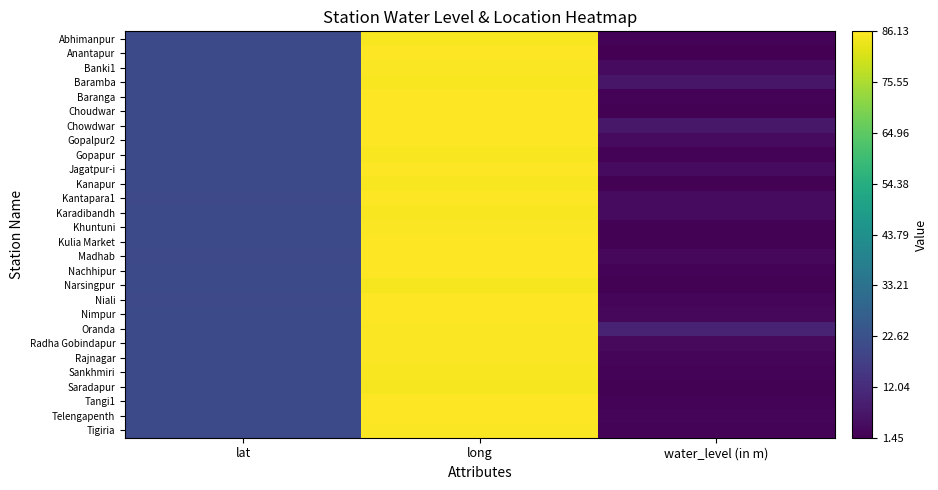

Reading left to right, transcribe all the data shown in this chart.

Abhimanpur: lat=20.4	long=85.4	water_level (in m)=2.4
Anantapur: lat=20.5	long=86.0	water_level (in m)=1.4
Banki1: lat=20.4	long=85.5	water_level (in m)=4.1
Baramba: lat=20.4	long=85.3	water_level (in m)=6.5
Baranga: lat=20.4	long=85.8	water_level (in m)=2.1
Choudwar: lat=20.5	long=85.9	water_level (in m)=2.0
Chowdwar: lat=20.5	long=85.9	water_level (in m)=6.9
Gopalpur2: lat=20.4	long=85.9	water_level (in m)=3.8
Gopapur: lat=20.4	long=85.3	water_level (in m)=2.2
Jagatpur-i: lat=20.5	long=85.9	water_level (in m)=4.0
Kanapur: lat=20.4	long=85.2	water_level (in m)=2.0
Kantapara1: lat=20.3	long=86.0	water_level (in m)=4.0
Karadibandh: lat=20.4	long=85.3	water_level (in m)=4.0
Khuntuni: lat=20.6	long=85.7	water_level (in m)=2.0
Kulia Market: lat=20.5	long=86.1	water_level (in m)=2.0
Madhab: lat=20.1	long=86.1	water_level (in m)=3.2
Nachhipur: lat=20.4	long=85.9	water_level (in m)=2.2
Narsingpur: lat=20.5	long=85.1	water_level (in m)=2.1
Niali: lat=20.1	long=86.1	water_level (in m)=2.5
Nimpur: lat=20.5	long=85.9	water_level (in m)=3.4
Oranda: lat=20.5	long=85.8	water_level (in m)=9.9
Radha Gobindapur: lat=20.5	long=85.6	water_level (in m)=3.7
Rajnagar: lat=20.5	long=85.7	water_level (in m)=2.6
Sankhmiri: lat=20.4	long=85.3	water_level (in m)=2.4
Saradapur: lat=20.5	long=85.0	water_level (in m)=1.9
Tangi1: lat=20.6	long=86.0	water_level (in m)=2.3
Telengapenth: lat=20.4	long=85.9	water_level (in m)=3.0
Tigiria: lat=20.5	long=85.5	water_level (in m)=2.2